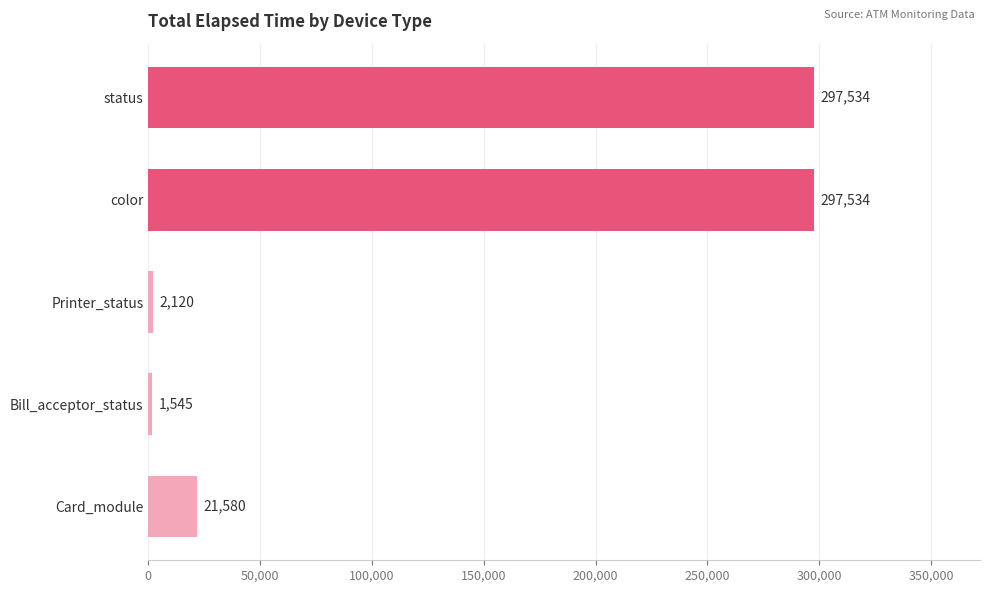

What is the change in value from Bill_acceptor_status to Printer_status?

+575